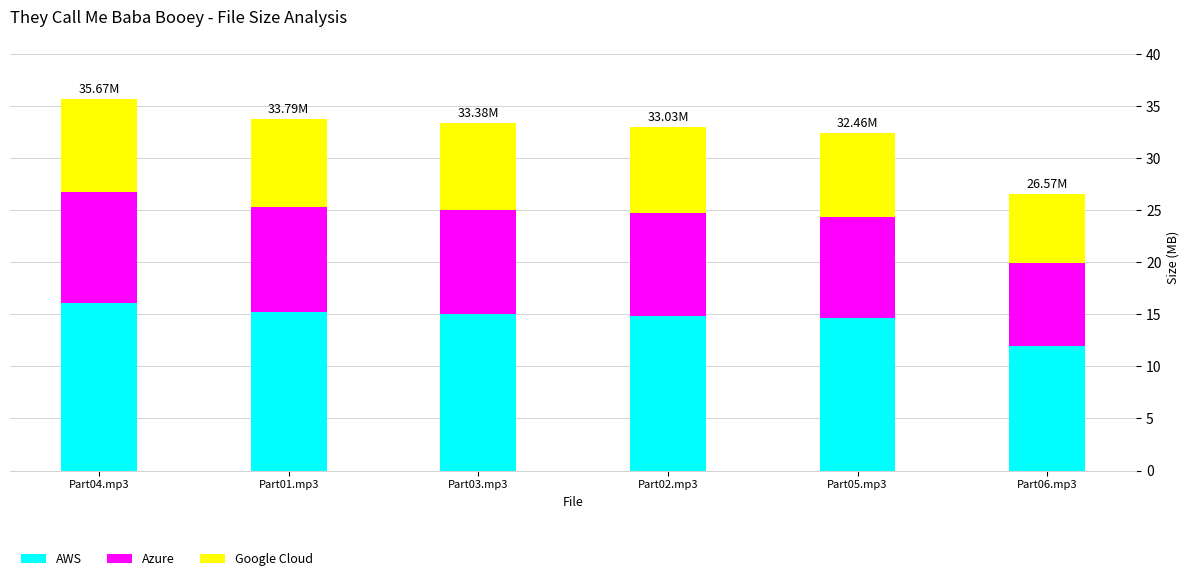

How many distinct data groups are displayed?

3